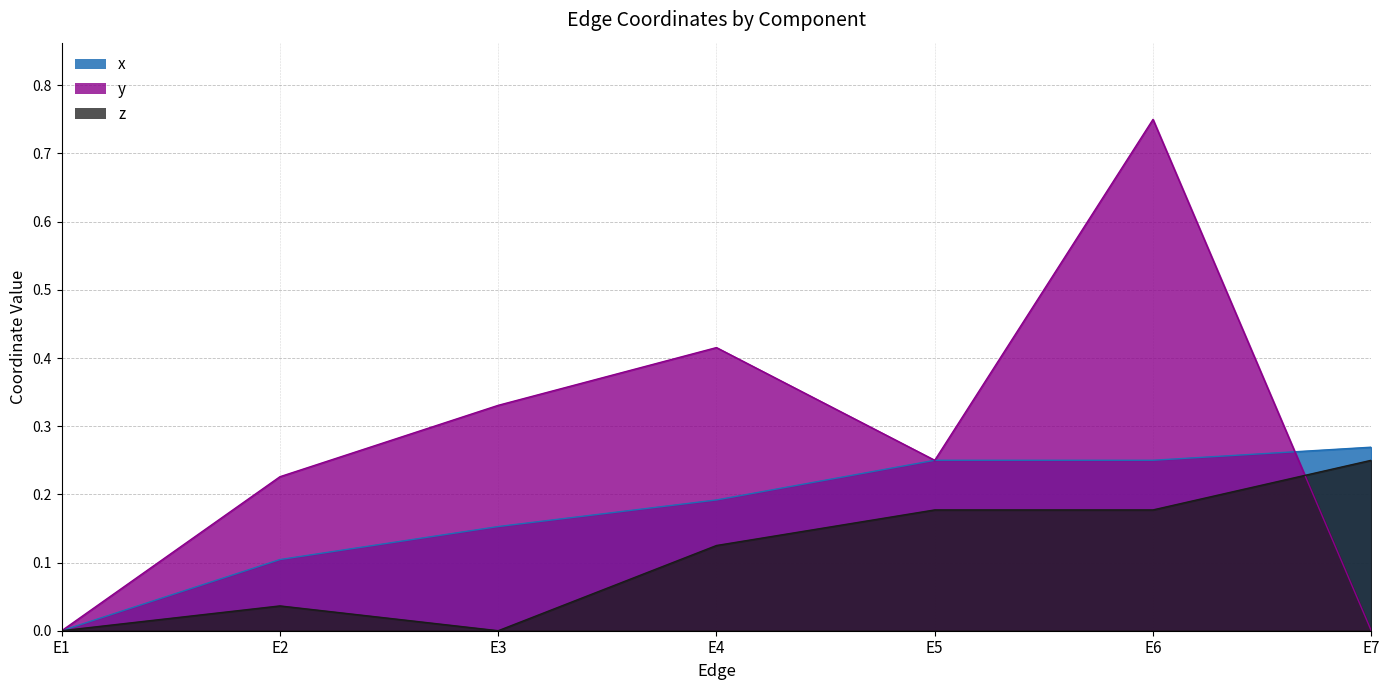

What are all the series names shown in the legend?

x, y, z